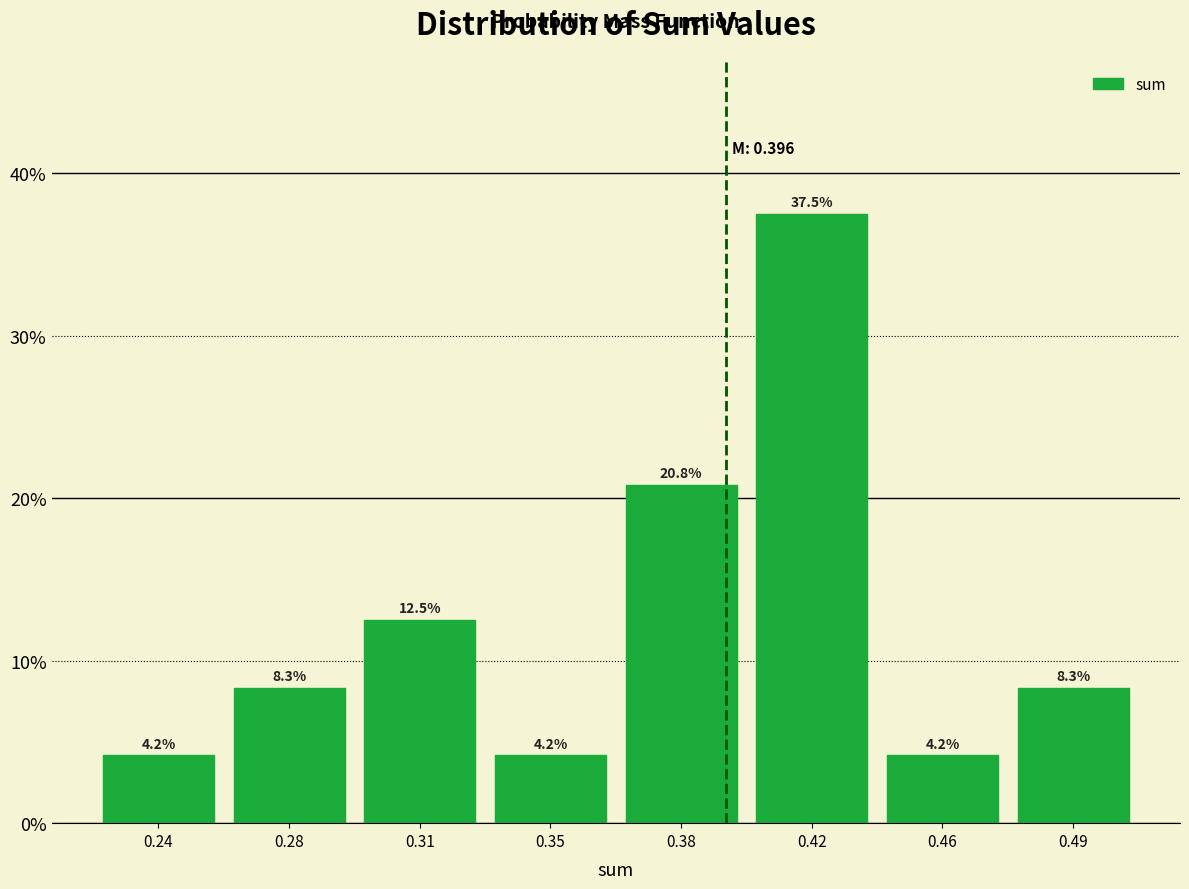

Reading right to left, transcribe all the data shown in this chart.

8.3	4.2	37.5	20.8	4.2	12.5	8.3	4.2